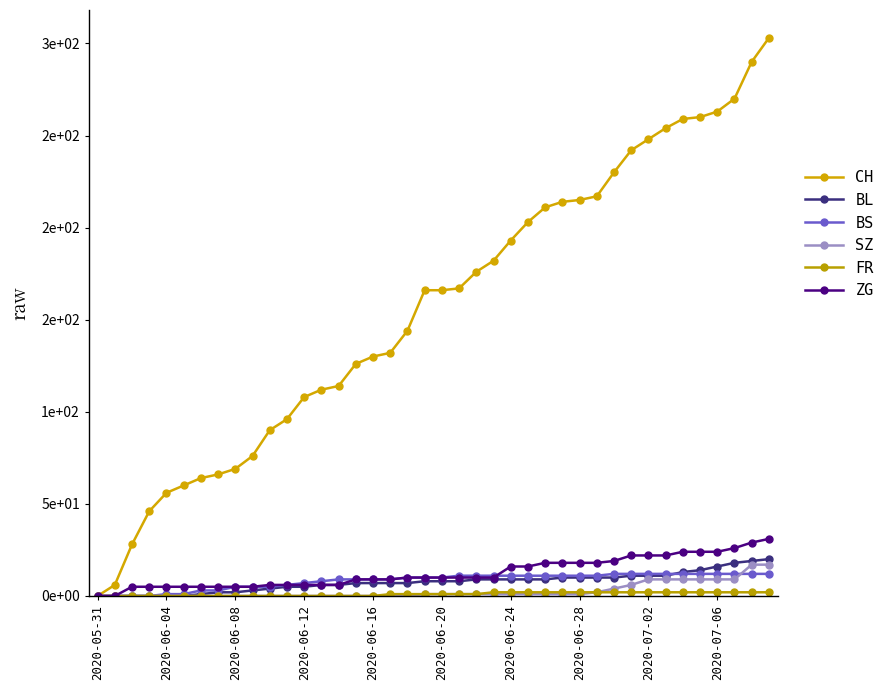

True or false: CH and BL intersect in this chart.

False